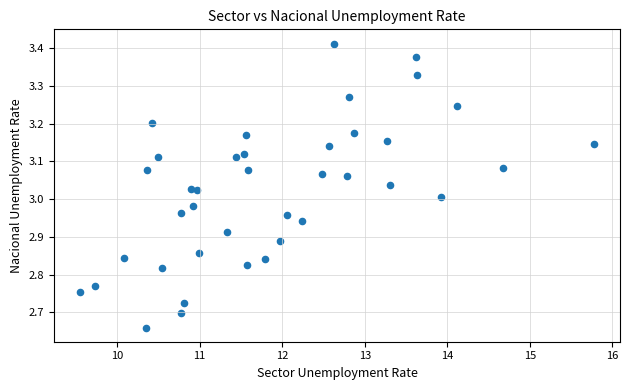

What is the range of Y values (max minus min)?

0.8